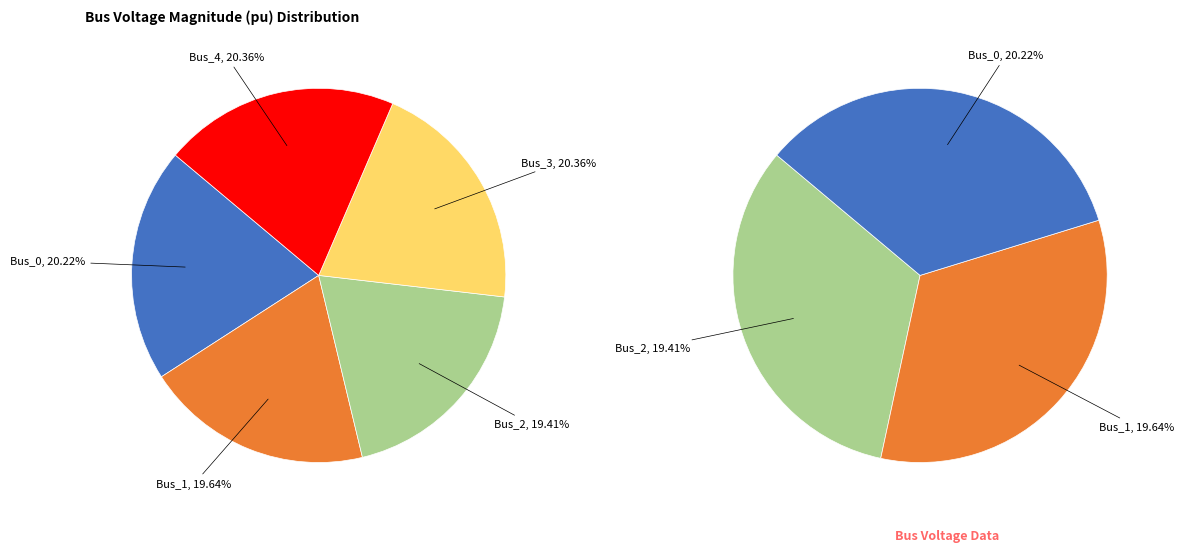

What is the total percentage of Bus_4 and Bus_3?

40.7%